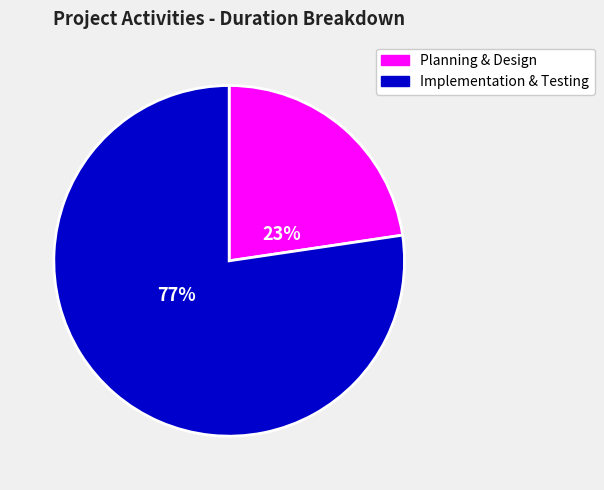

Which slice represents more than half of the pie?

Implementation & Testing